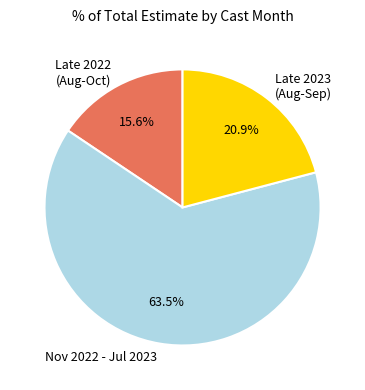

What is the total percentage of Late 2023 (Aug-Sep) and Late 2022 (Aug-Oct)?

36.5%